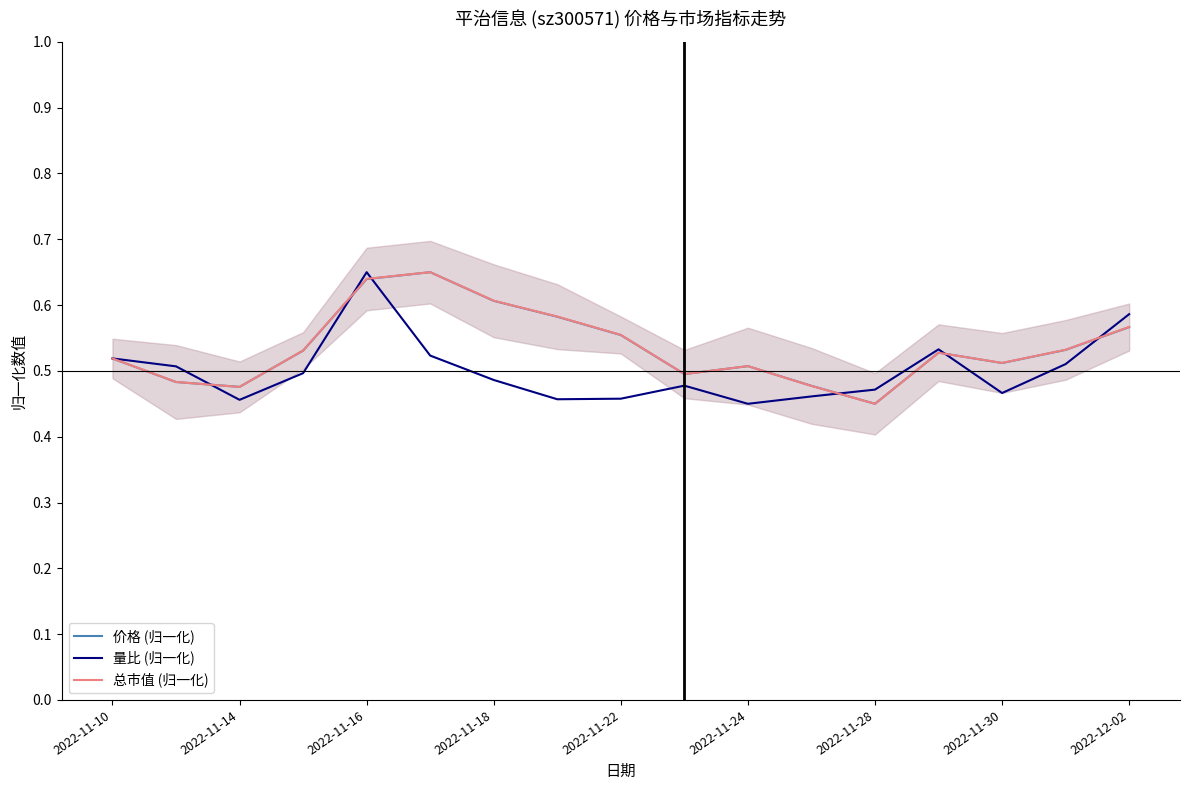

What is the difference between the second highest and minimum values in the 量比 (归一化) series?

0.1